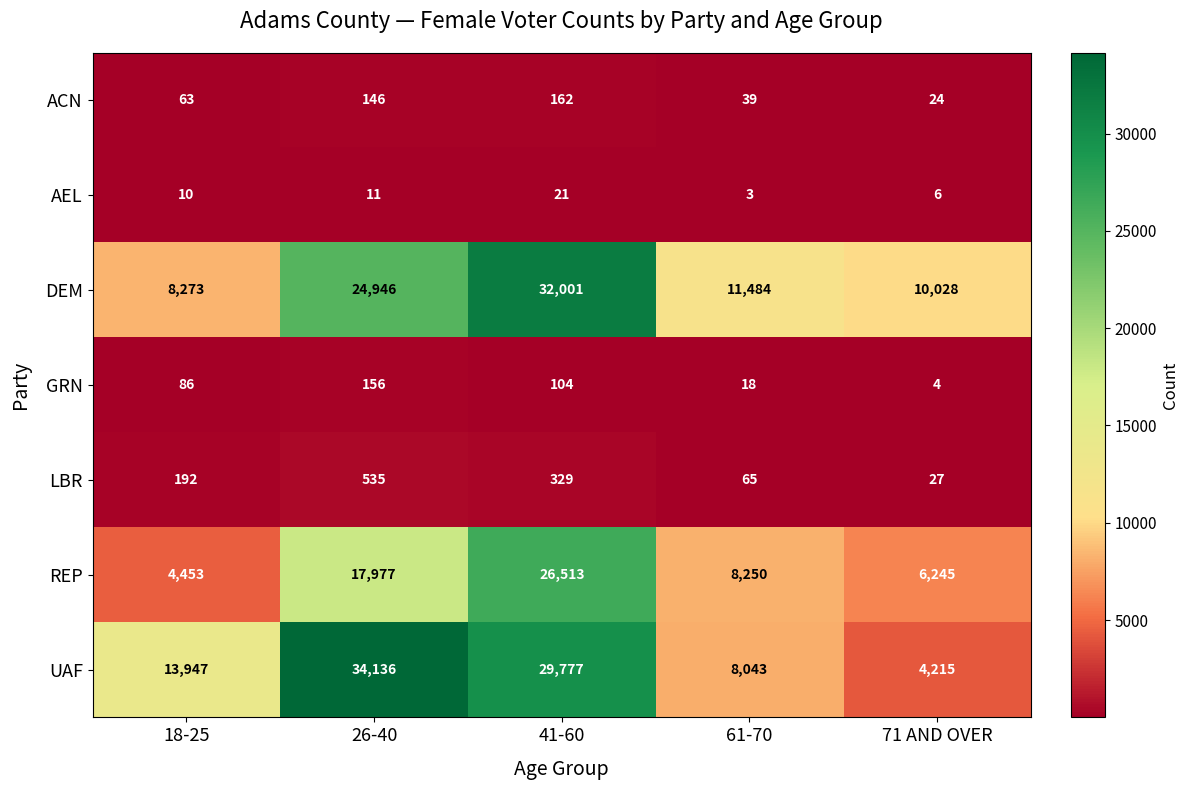

List the series in order of their peak value, highest first.

UAF, DEM, REP, LBR, ACN, GRN, AEL